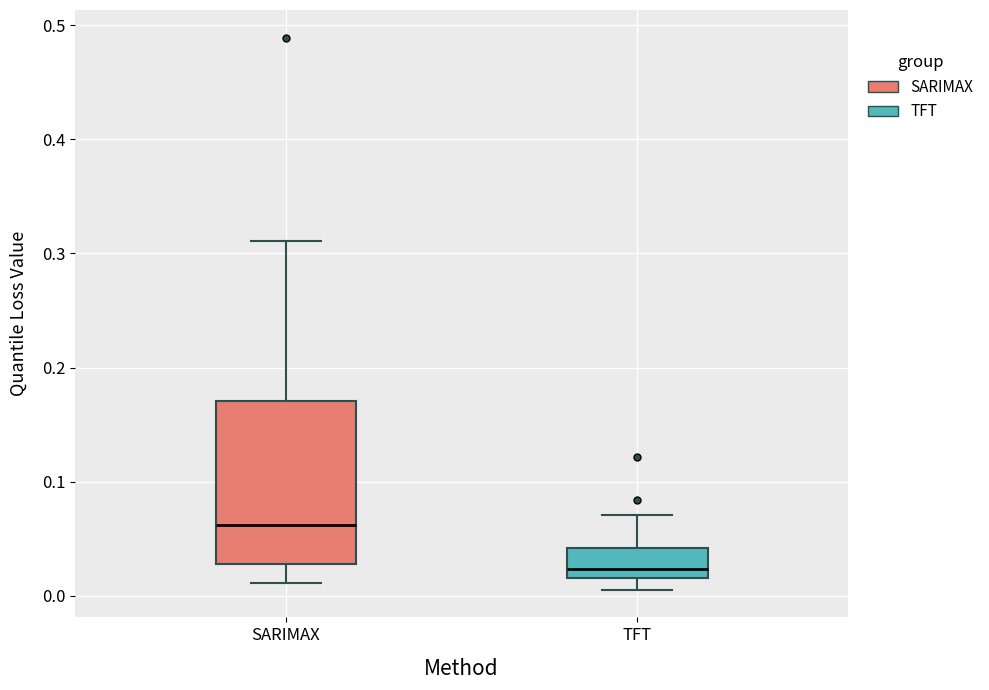

Where does the lower whisker of the box for SARIMAX end on the y-axis? The values are not printed on the chart, so give them approximately, as read against the axis.

0.01